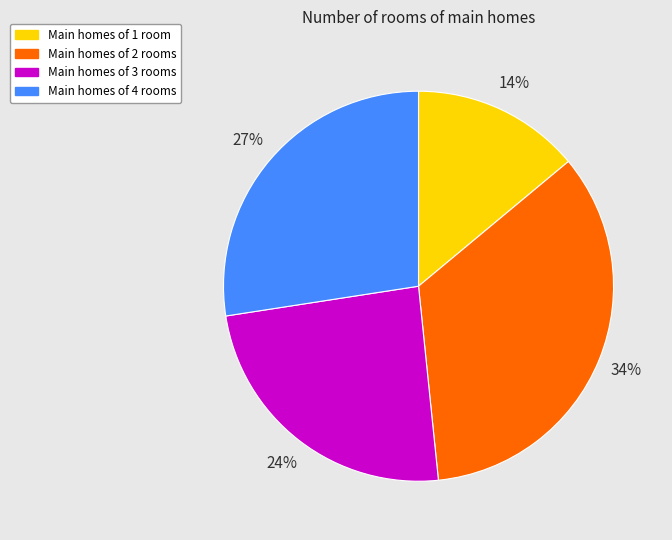

Count the number of slices in the pie.

4